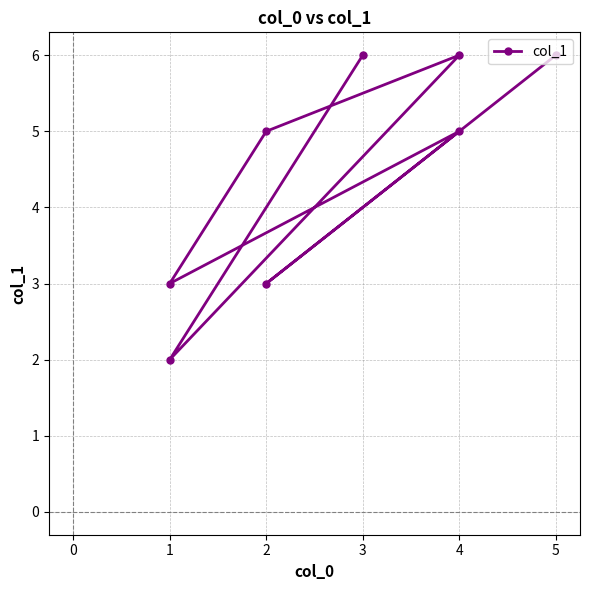

What is the ratio of the value at 2 to the value at 4?

0.6